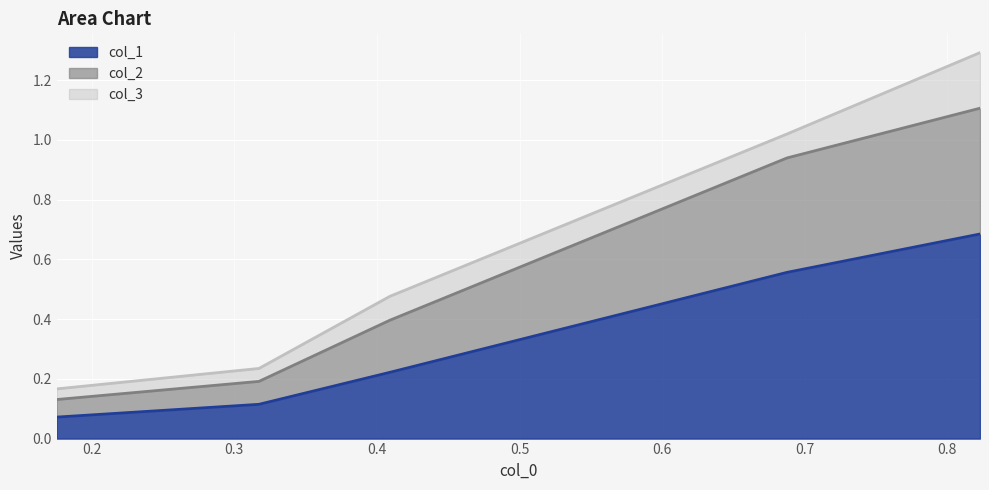

Is the value of col_1 at 0.3 greater than the value of col_2 at 0.3?

No